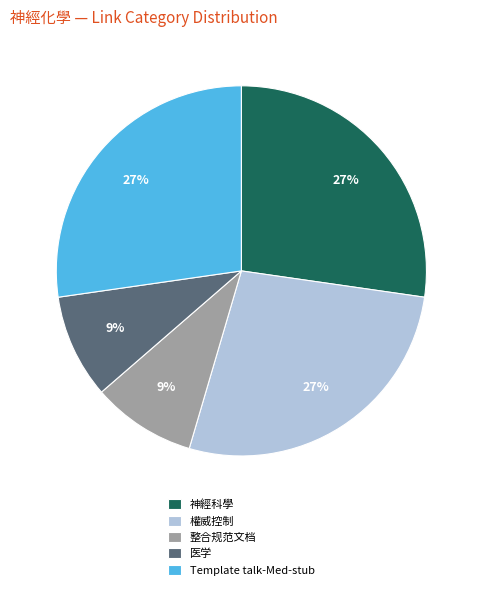

Count the number of slices in the pie.

5